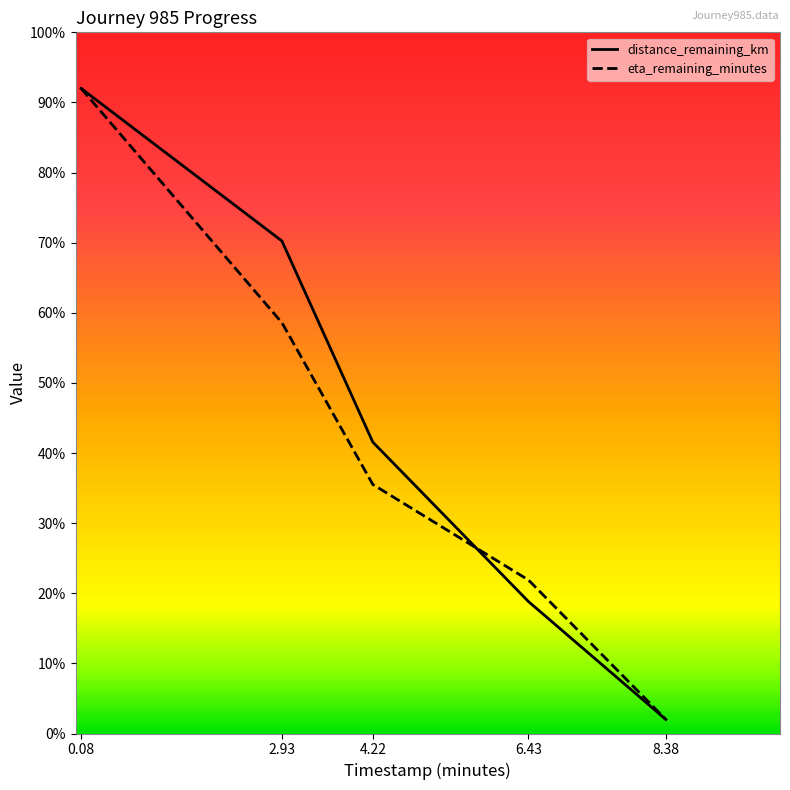

How many times do distance_remaining_km and eta_remaining_minutes cross each other?

1